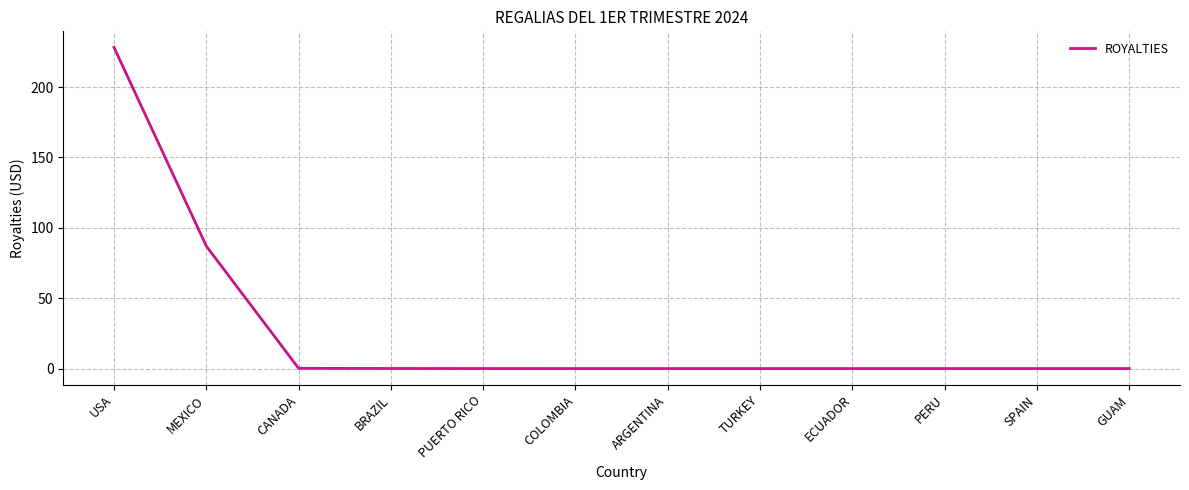

What position from the left is SPAIN?

11